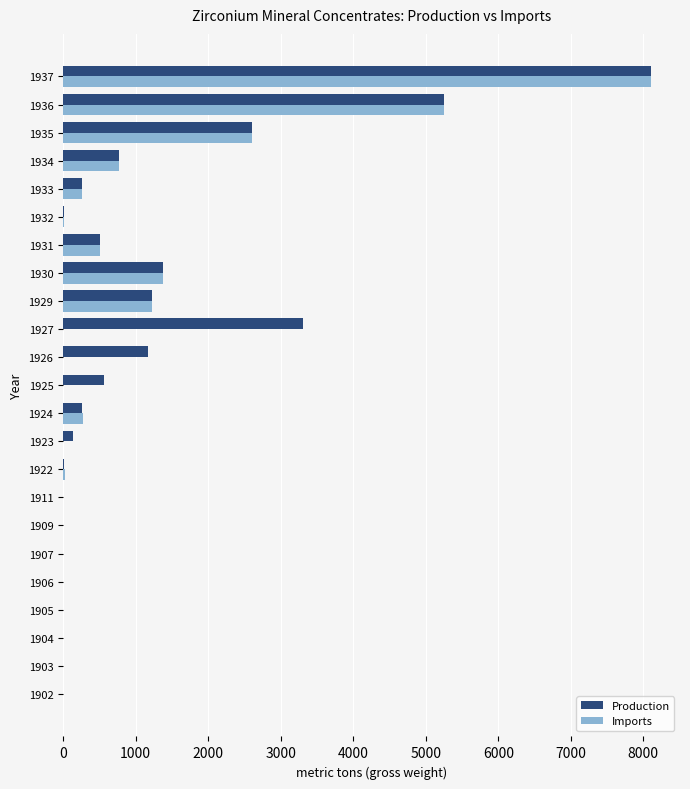

Which category has the highest value across all series?

1937